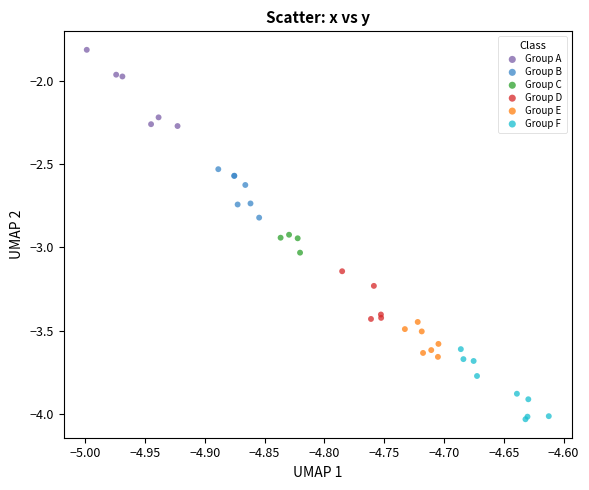

Which series reaches the minimum Y coordinate?

Group F